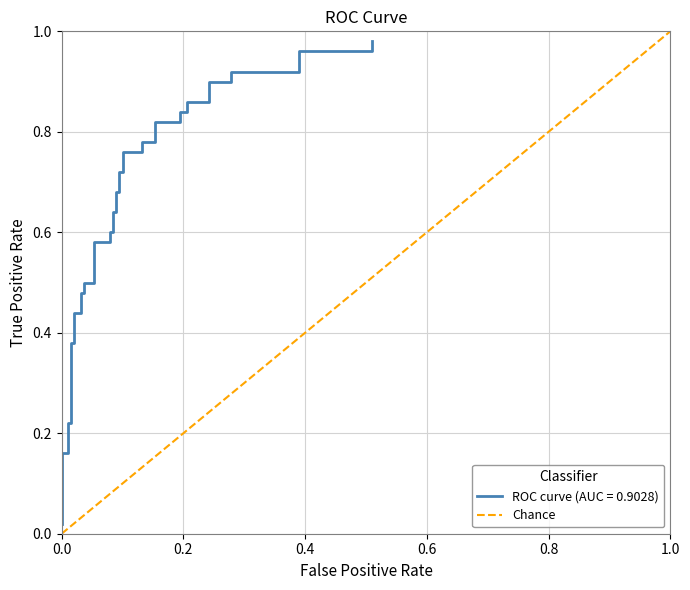

Count the values in the range 0 to 1.

2